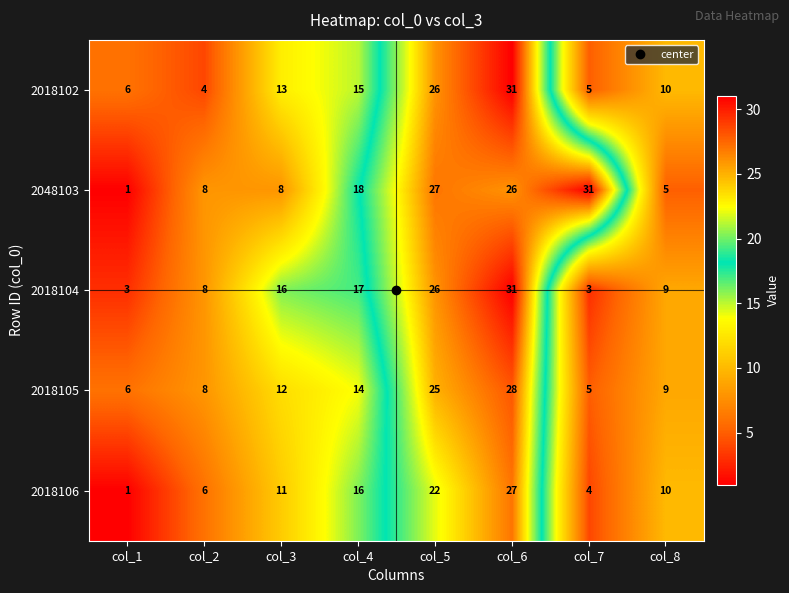

What is the greatest value displayed?

31